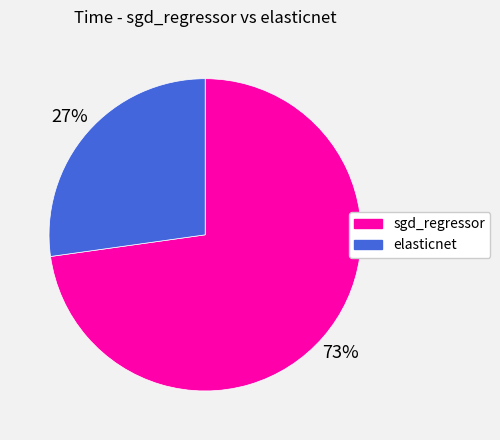

To the nearest percent, what is the difference between the largest and smallest slice percentages?

46%